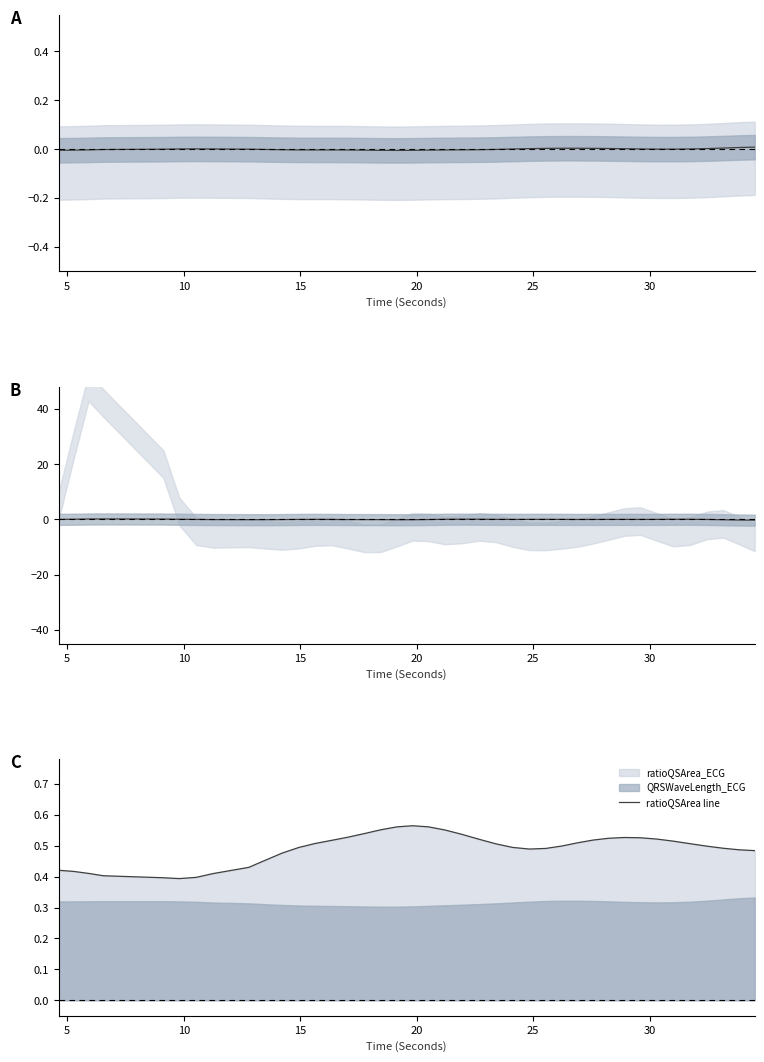

What is the difference between the maximum and second lowest values in the center series?

0.4